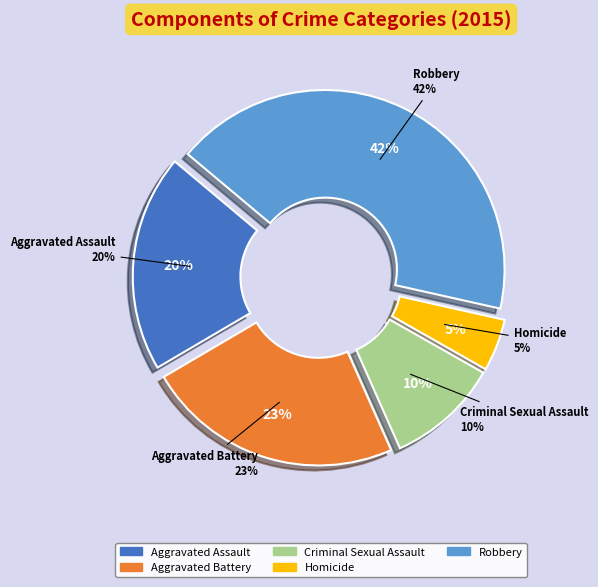

Count the number of slices in the pie.

5